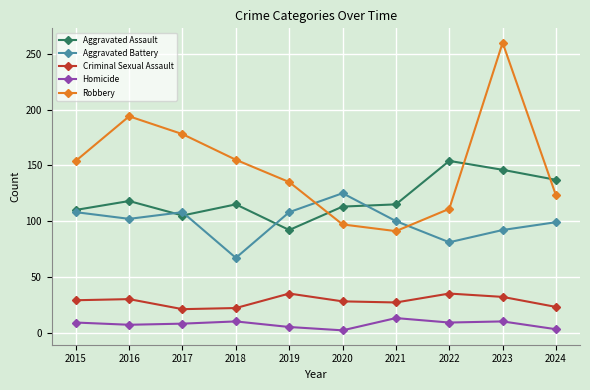

What is the value of the Criminal Sexual Assault point at the 10th from the left?

23